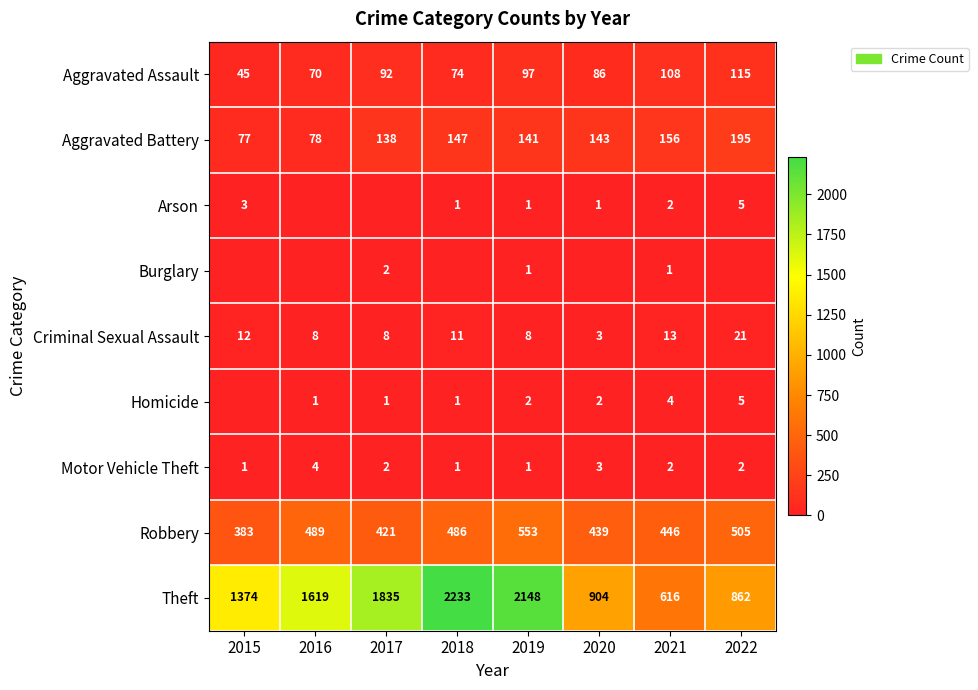

Rank the categories by Robbery value from lowest to highest.

2015, 2017, 2020, 2021, 2018, 2016, 2022, 2019